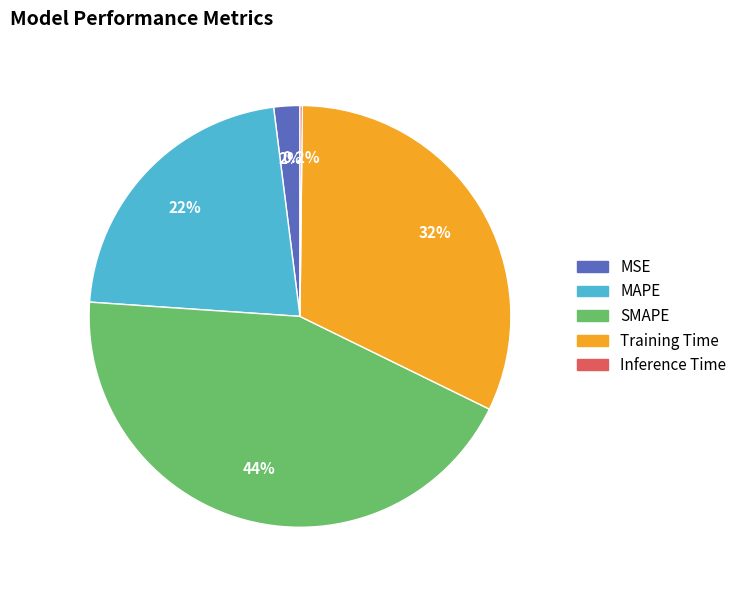

Does any single category account for the majority?

No